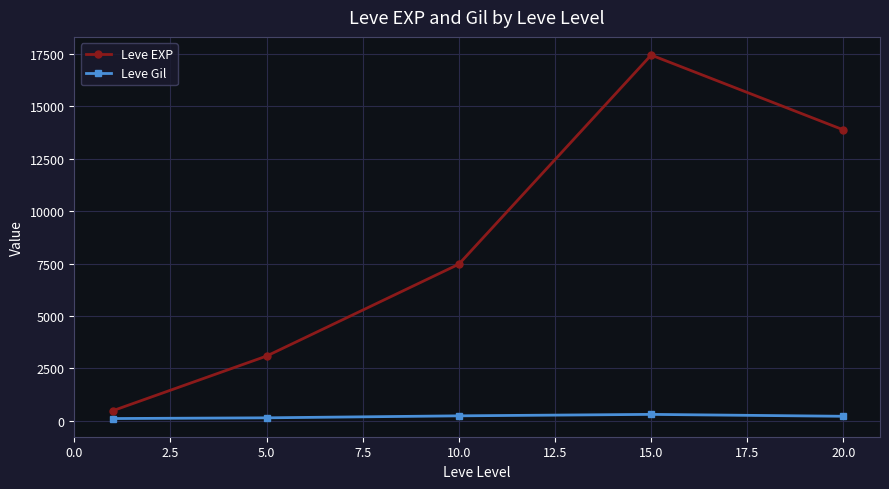

In Leve EXP, how many points are higher than both neighbors (excluding endpoints)?

1